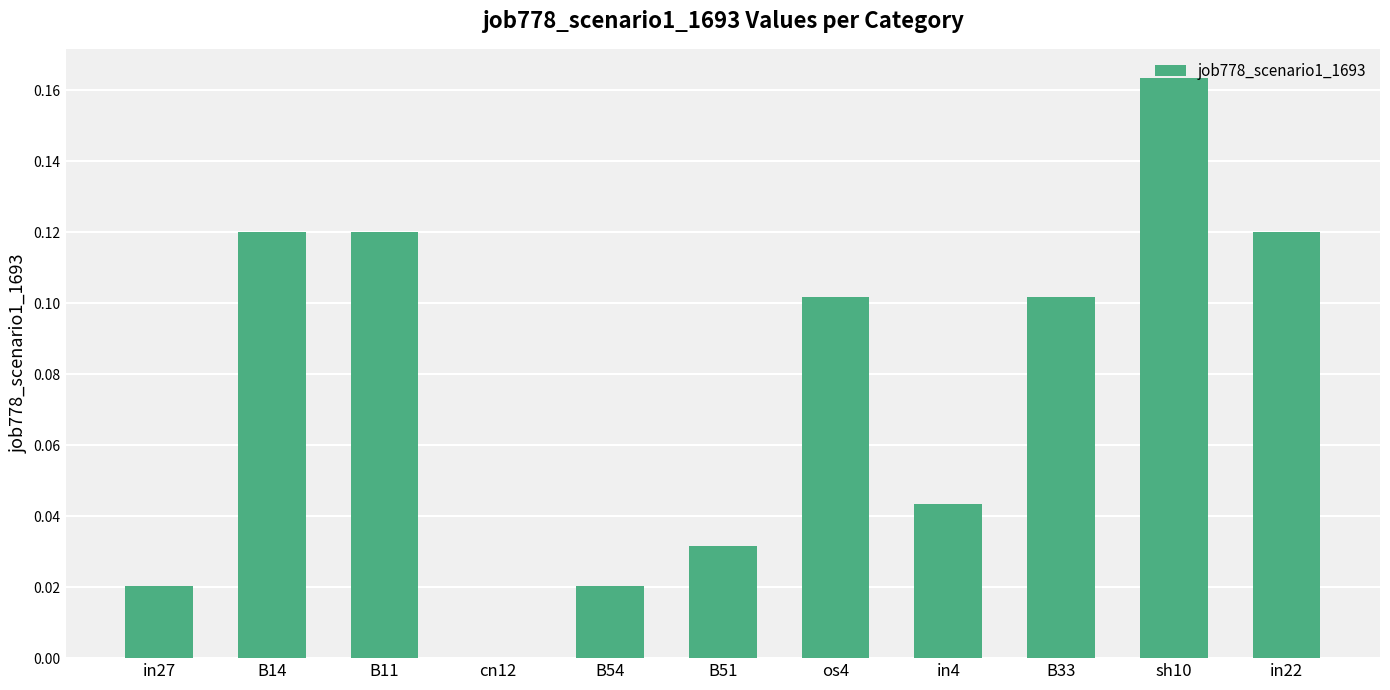

Between os4 and in4, which is larger?

os4